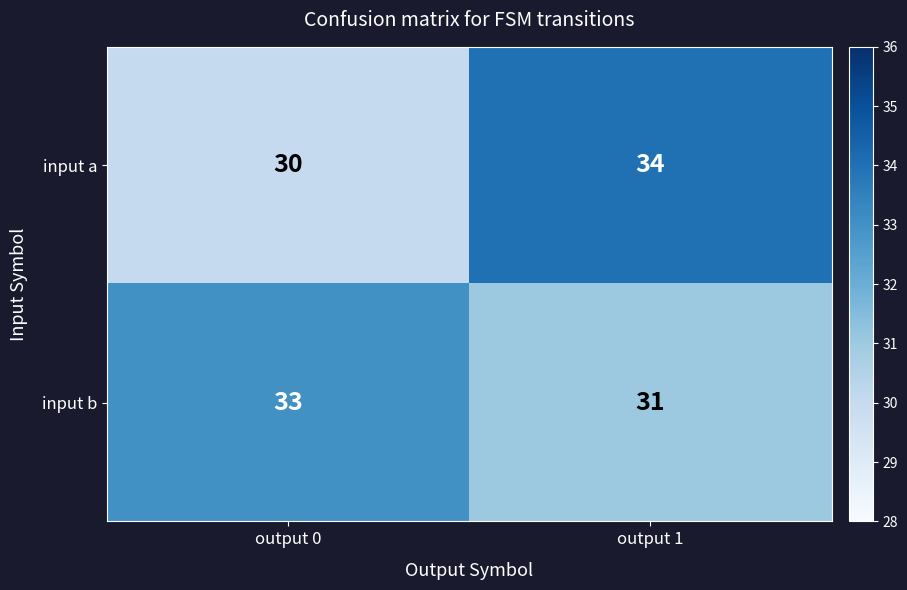

Which series has the widest spread of values?

input a